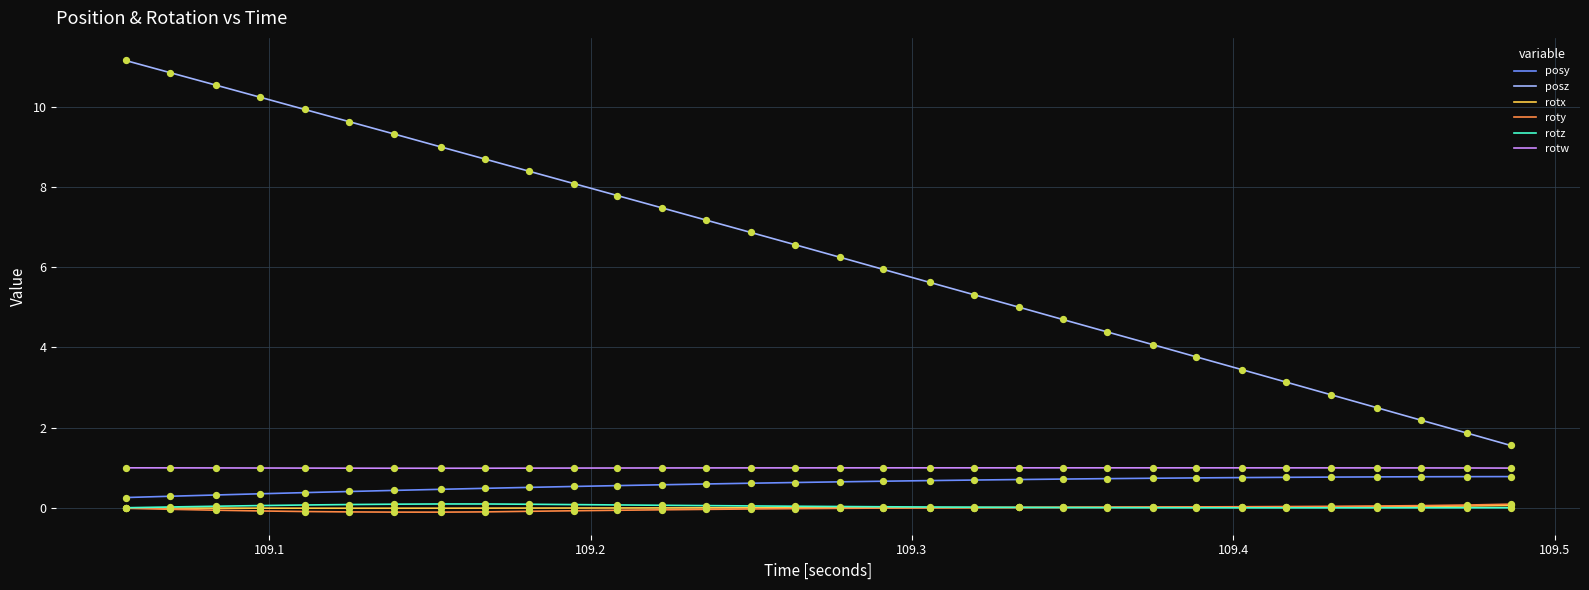

Which series has the widest spread of values?

posz